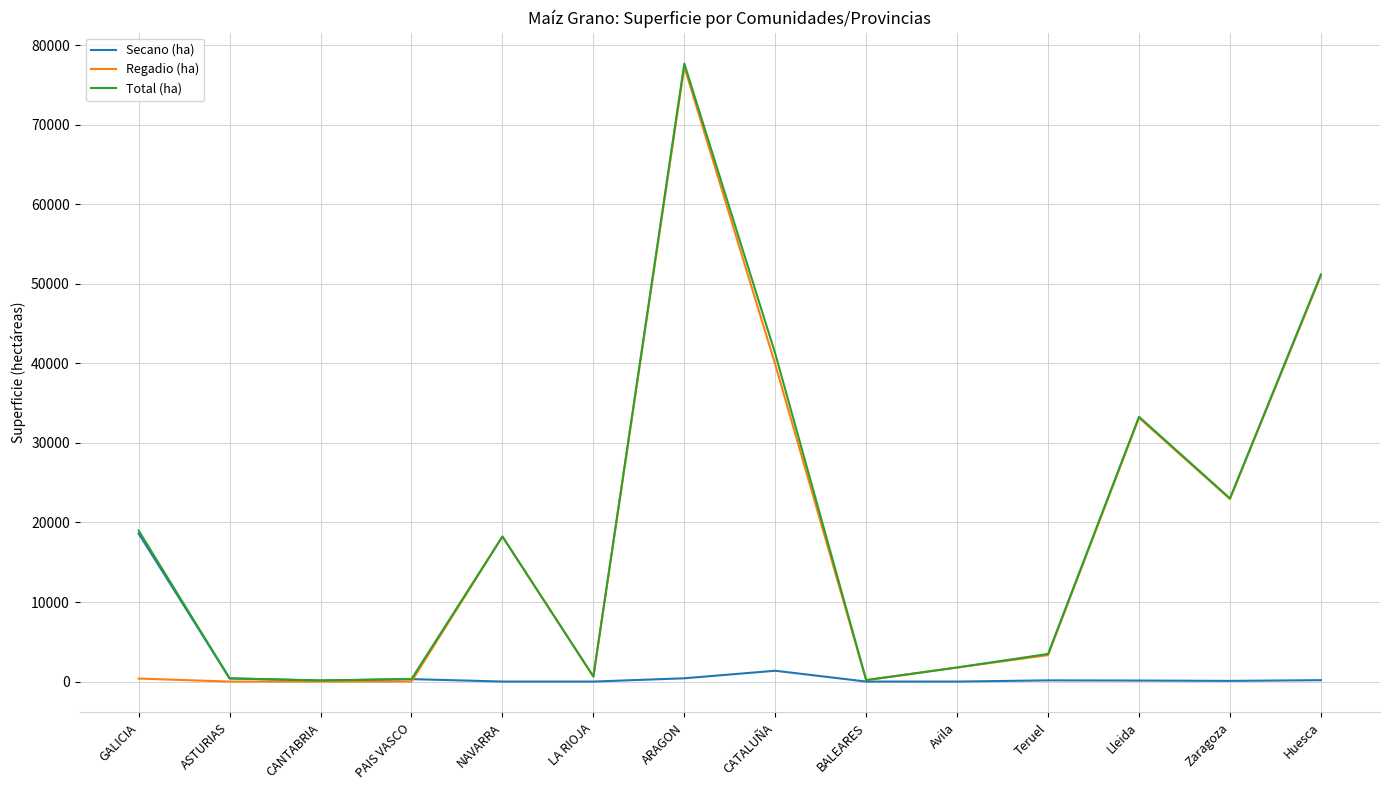

What are all the series names shown in the legend?

Secano (ha), Regadio (ha), Total (ha)